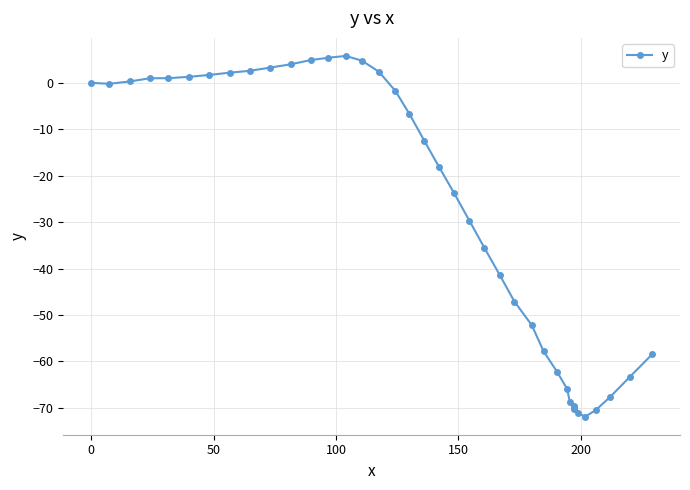

Reading left to right, transcribe all the data shown in this chart.

0.0	-0.2	0.3	1.0	1.0	1.3	1.7	2.2	2.6	3.3	4.0	4.9	5.4	5.8	4.8	2.4	-1.7	-6.7	-12.5	-18.2	-23.8	-29.7	-35.5	-41.3	-47.1	-52.2	-57.8	-62.3	-65.9	-68.8	-69.6	-70.0	-69.9	-70.2	-71.1	-71.9	-70.5	-67.6	-63.3	-58.5